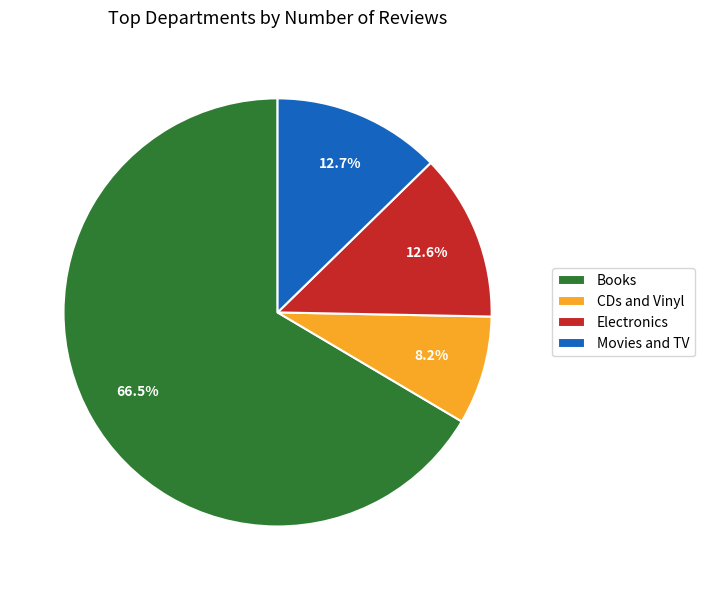

Count the number of slices in the pie.

4